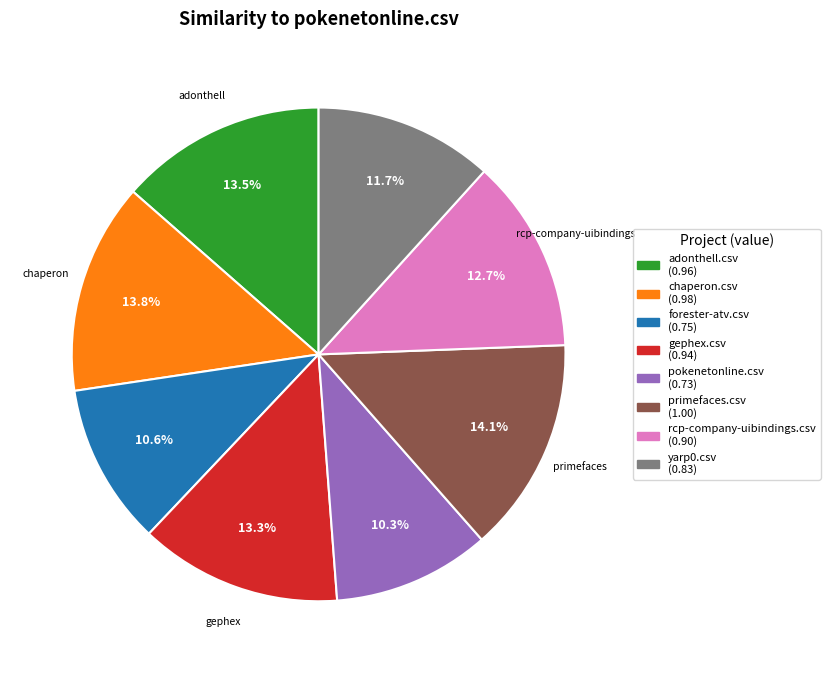

What percentage is the primefaces.csv slice, to the nearest percent?

14%